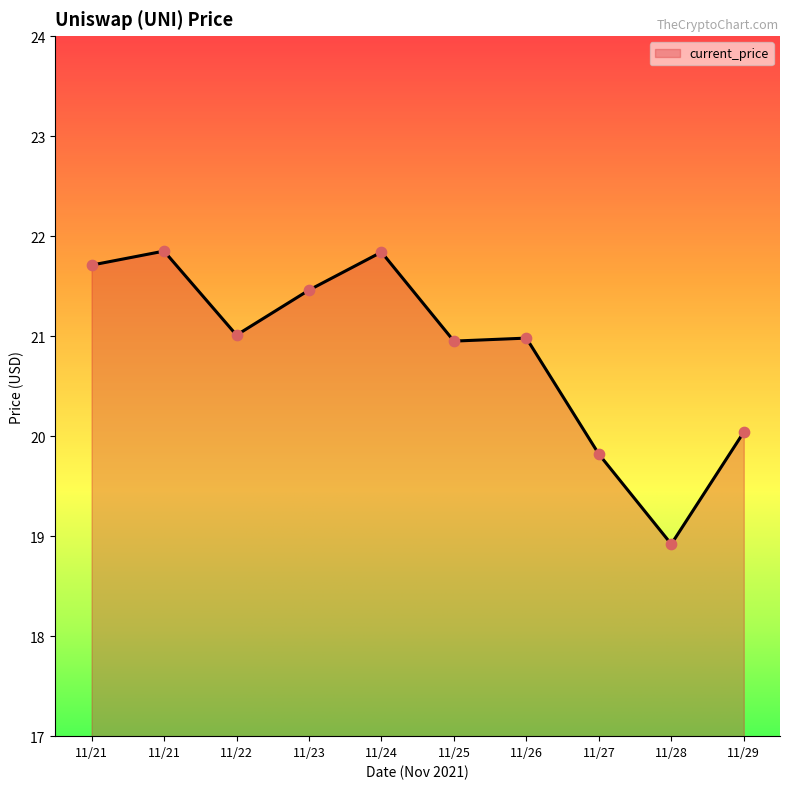

What is the change in value from 11/27 to 11/28?

-0.9